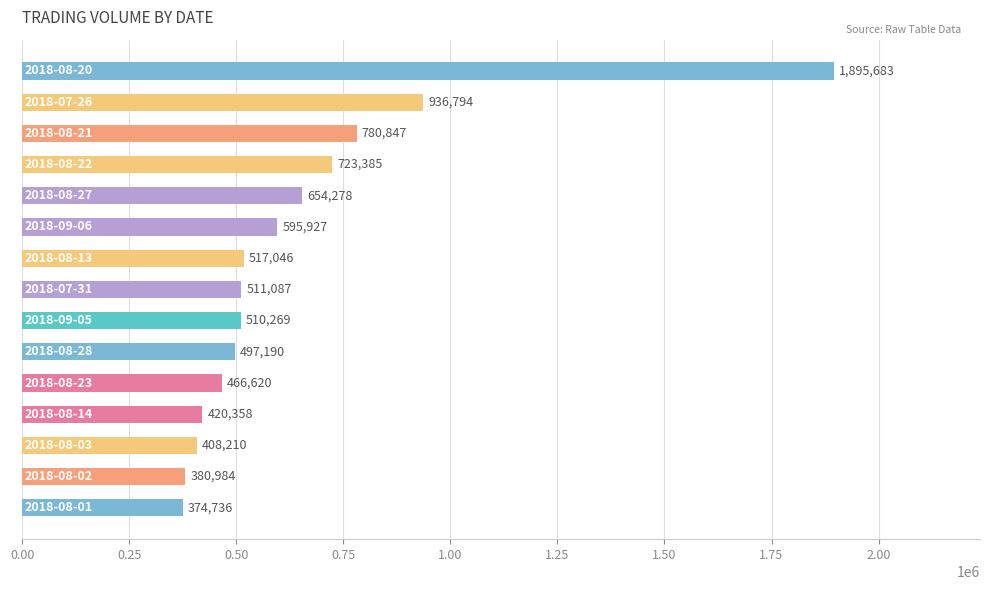

What is the sum of all values?

9673414